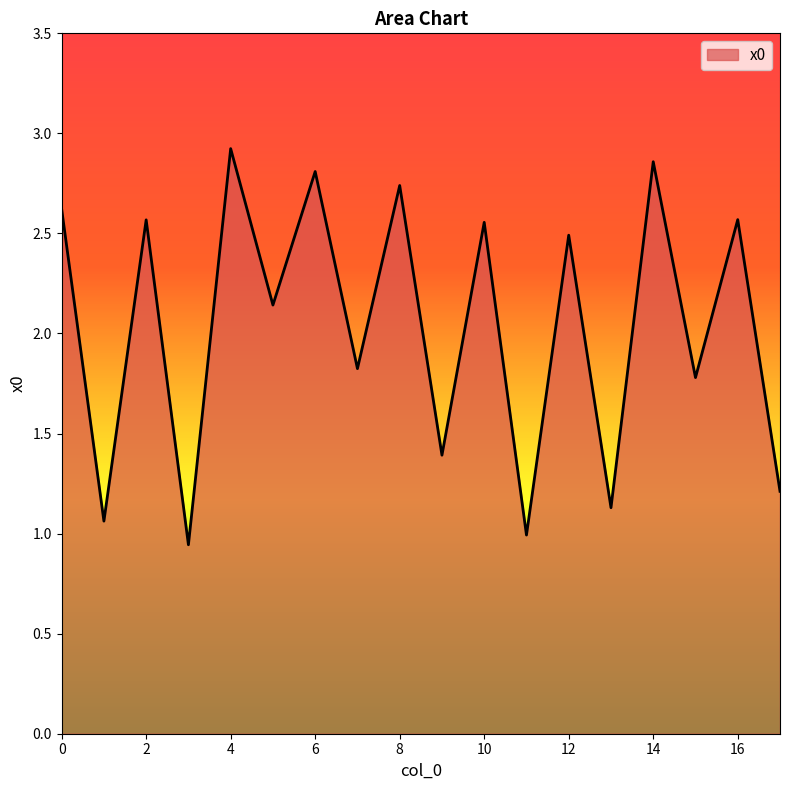

What is the difference between the maximum and minimum values?

2.0